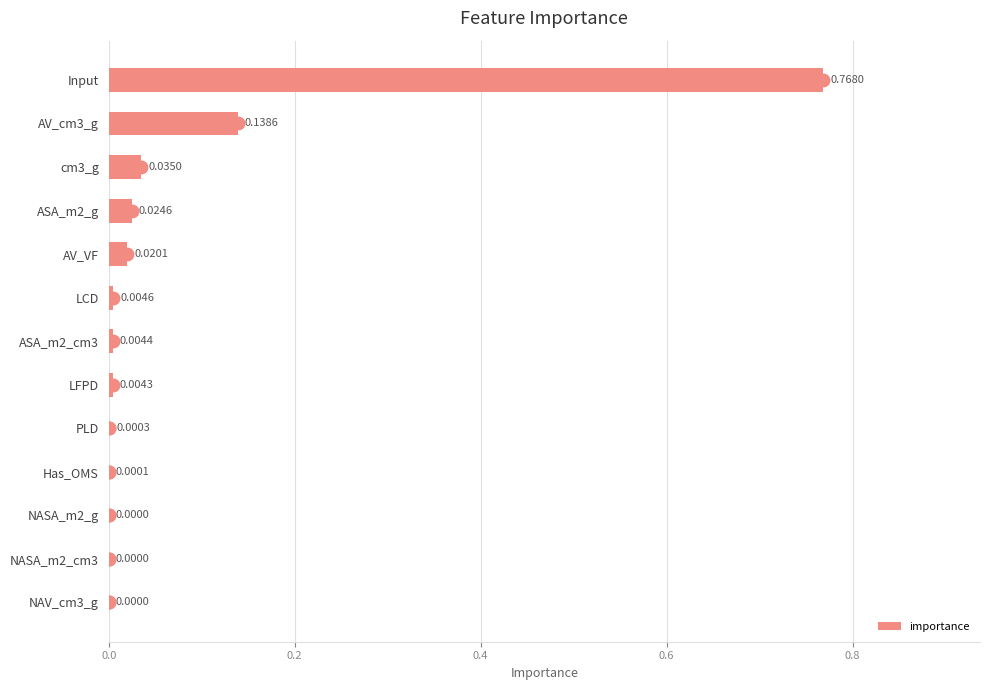

What is the sum of all values?

1.0